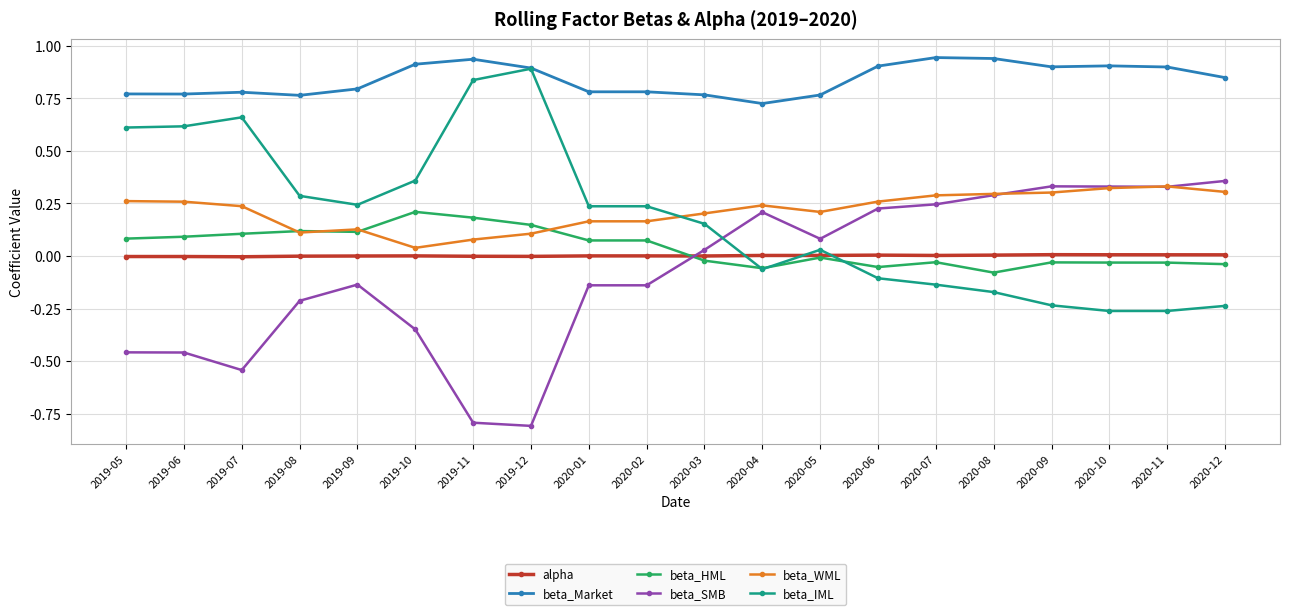

What is the label of the 13th point from the right?

2019-12